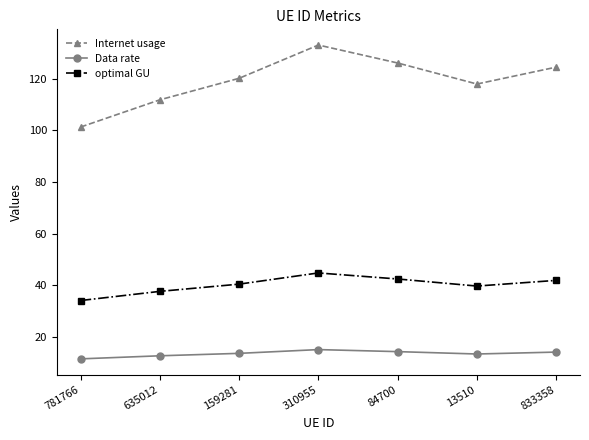

What is the label of the 2nd point from the right?

13510